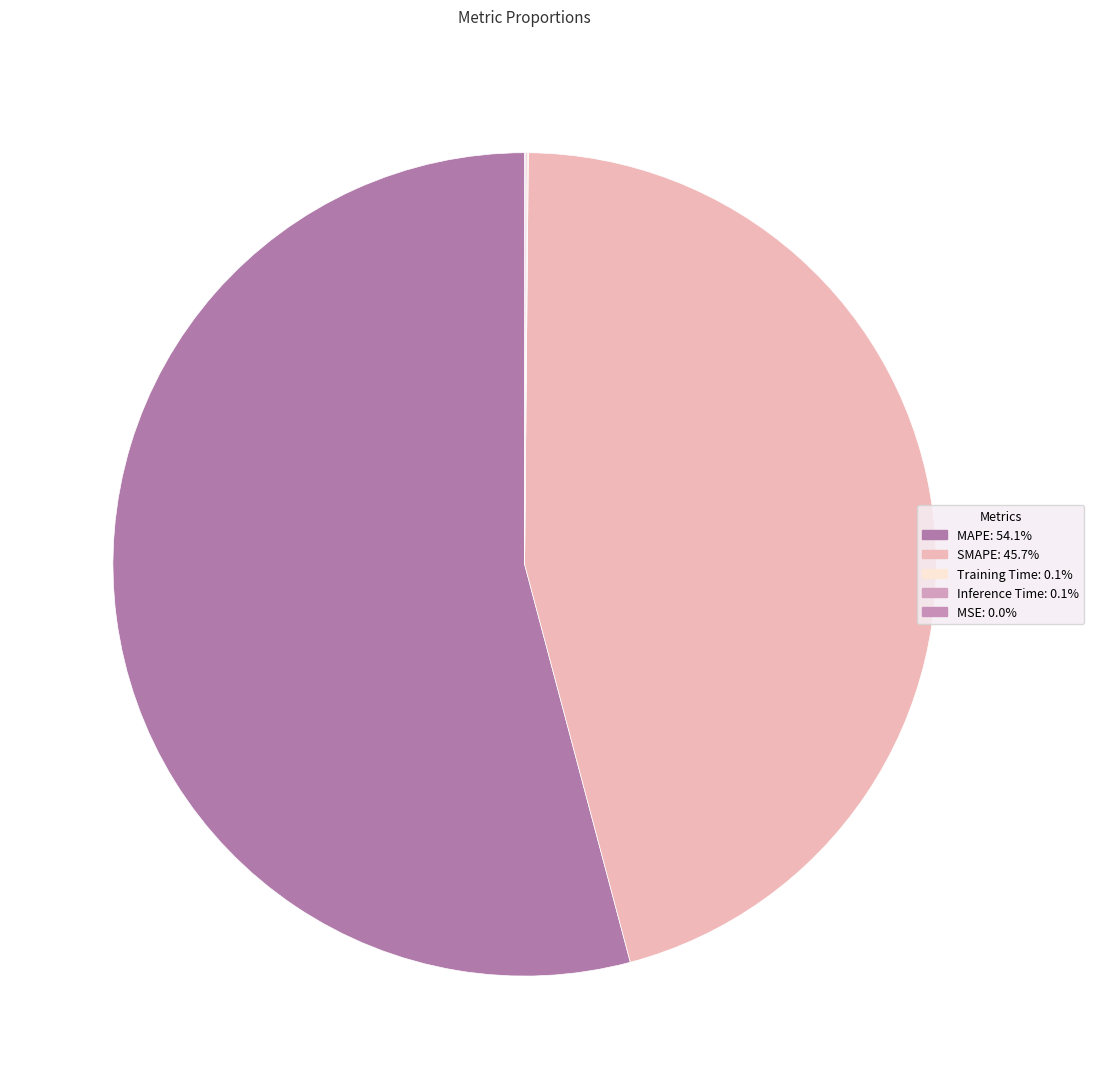

Is it true that MSE is 0% of the pie?

True